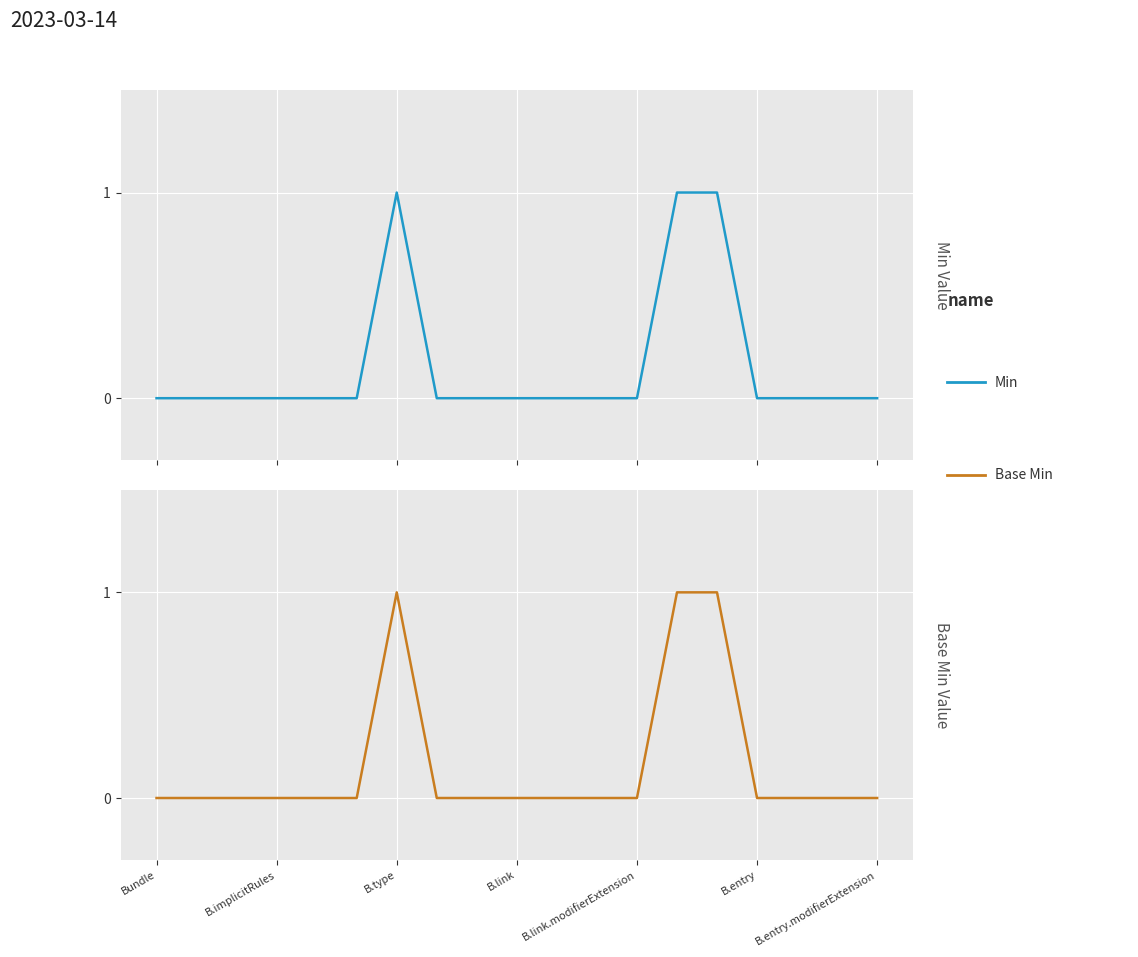

Is this an area chart (filled region under the line)?

No